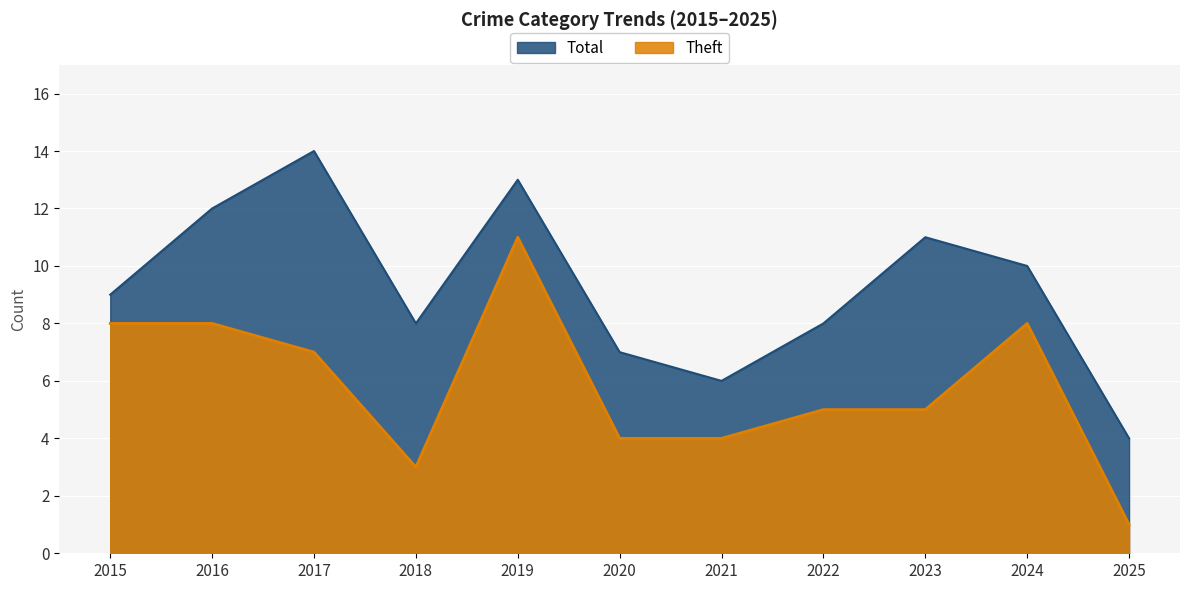

Is it true that Total equals 9 at 2015?

True